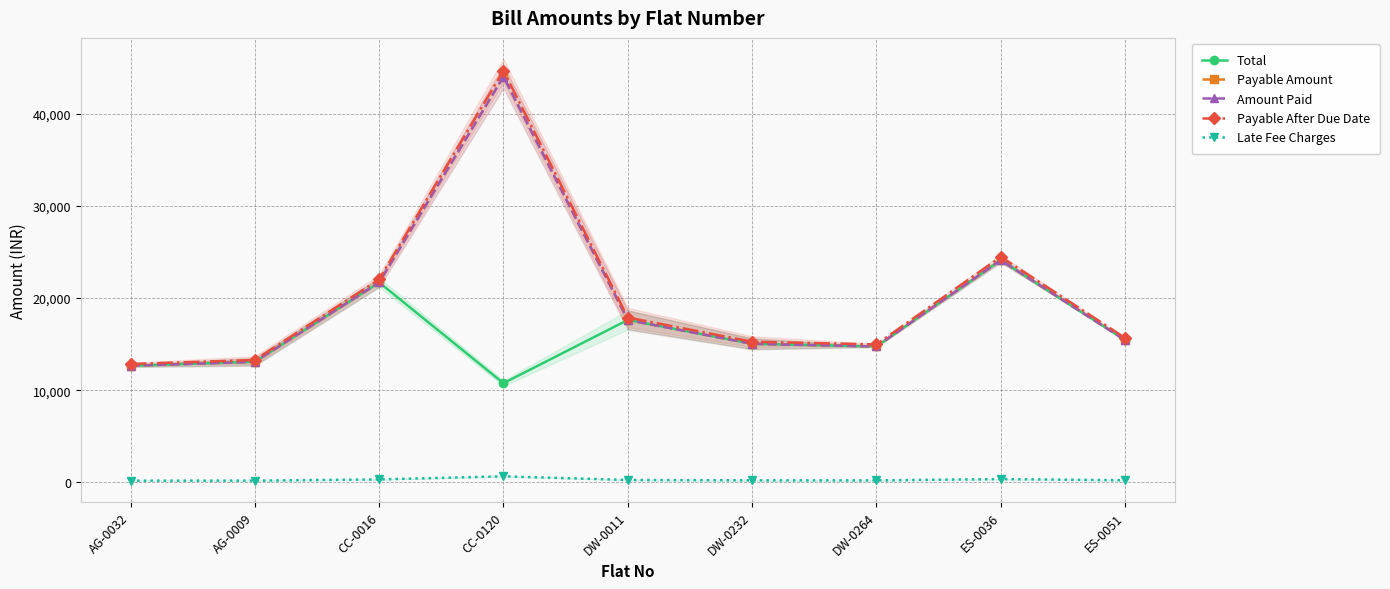

True or false: Amount Paid and Late Fee Charges intersect in this chart.

False